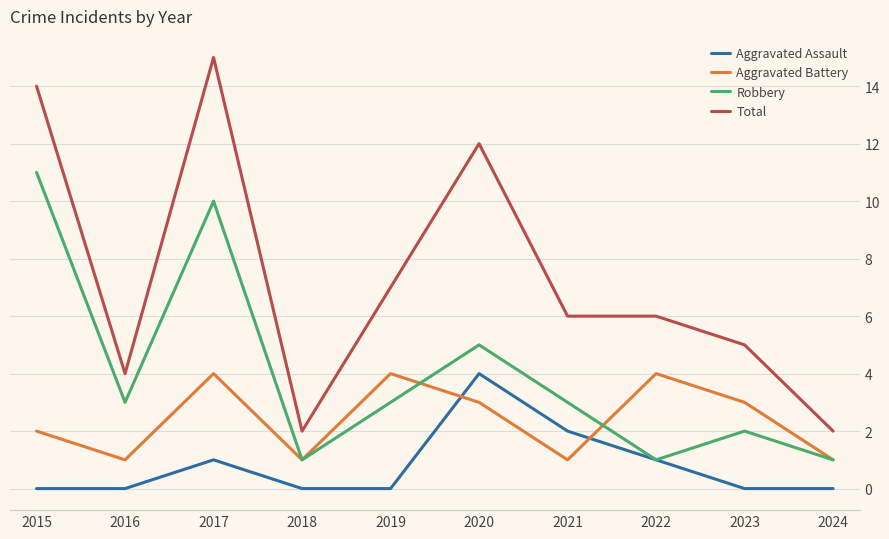

Count the Robbery values in the range 1 to 5.

8